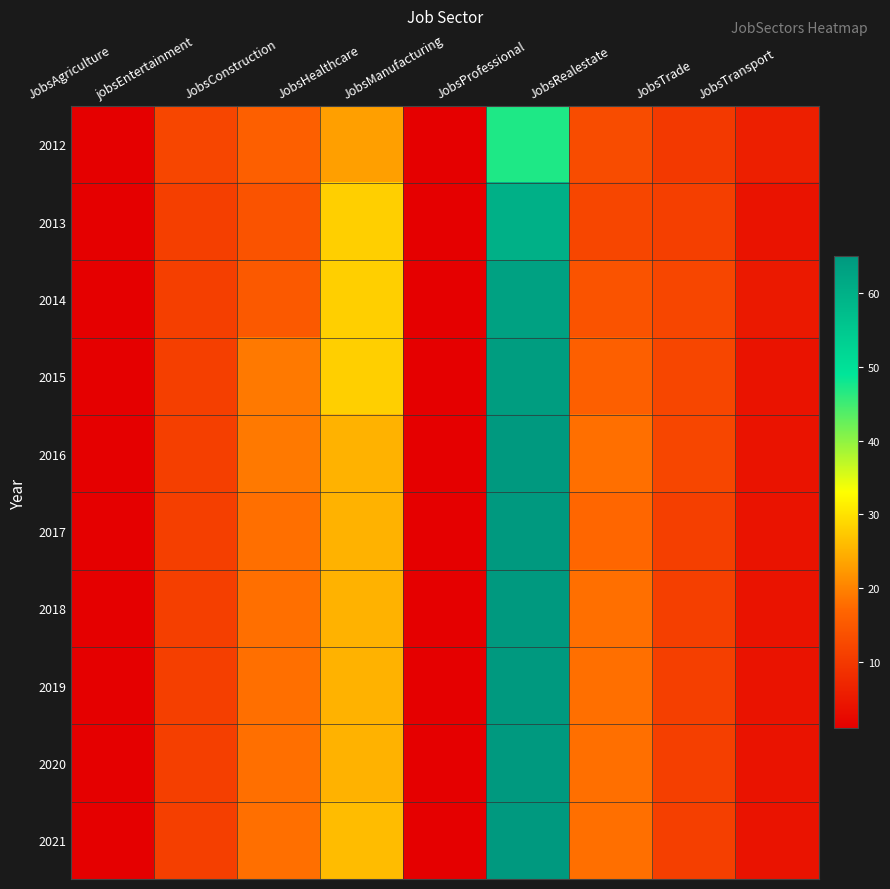

At how many categories does at least one series exceed 11?

6